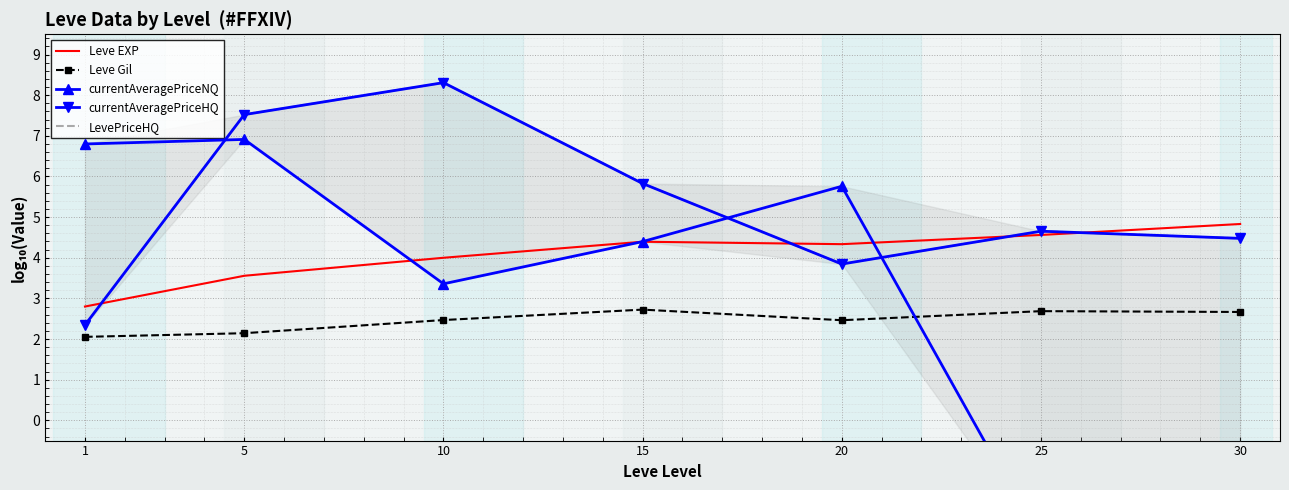

What is the value of the currentAveragePriceNQ point at the 3rd from the left?

3.4